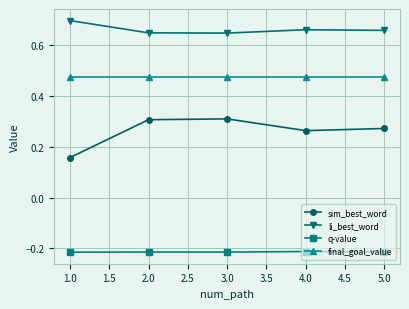

At which category does the chart reach its peak across all series?

1.0